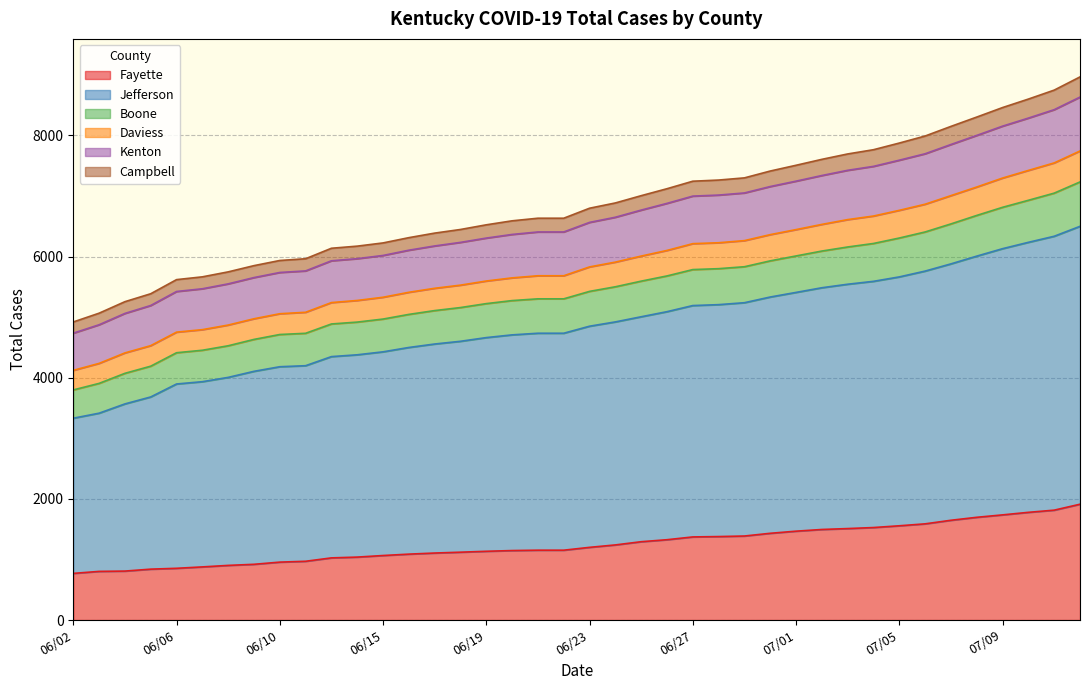

At which category is the sum across all series the highest?

07/13